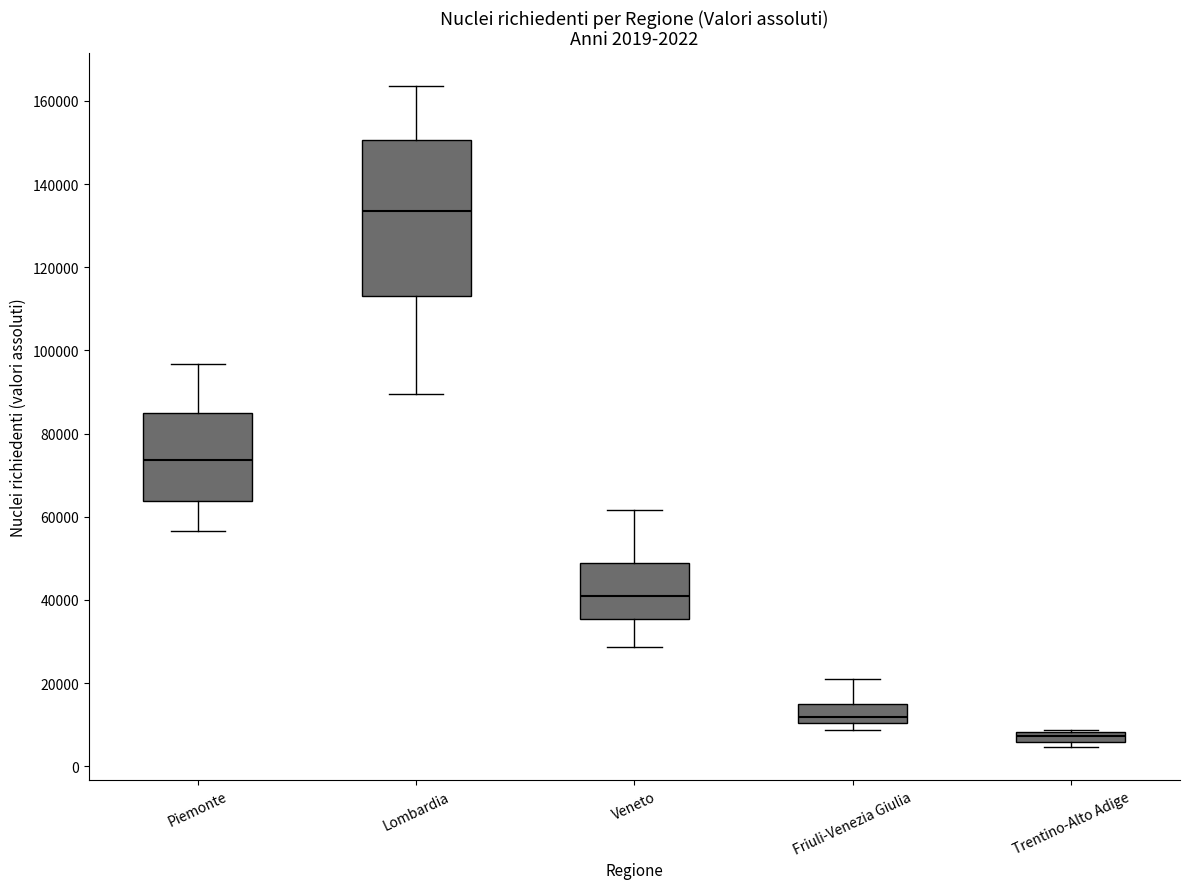

Comparing the boxes themselves (not the whiskers), which one is the tallest?

Lombardia